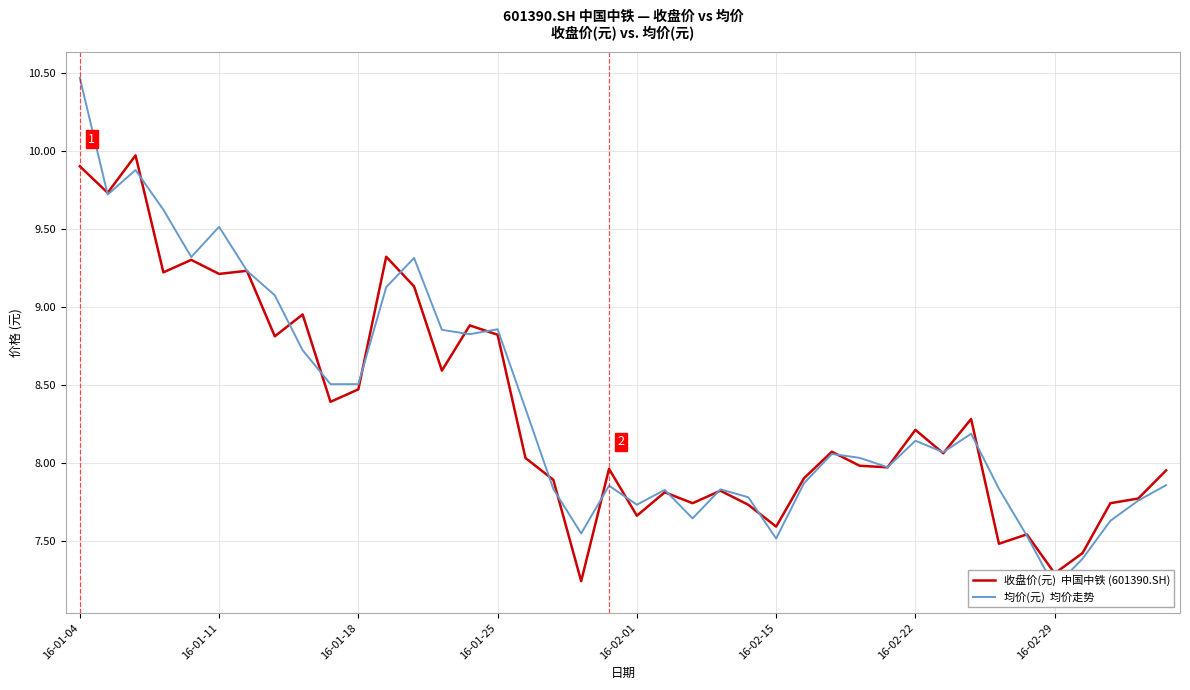

At which label does 收盘价(元)  中国中铁 (601390.SH) first exceed 8?

16-01-04